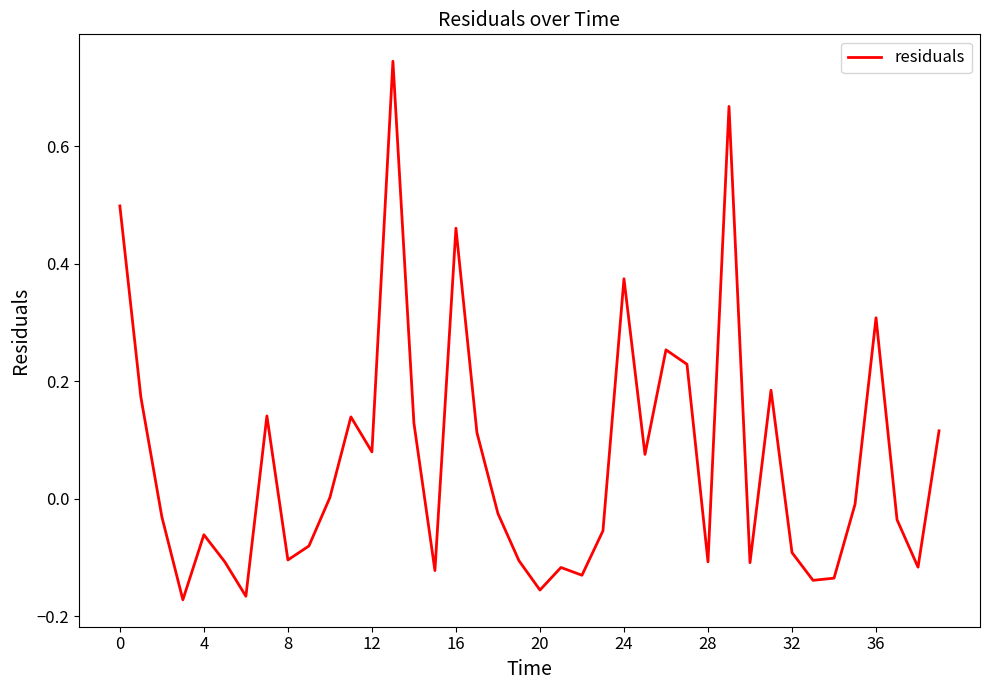

How many points are higher than both their immediate neighbors (excluding endpoints)?

11